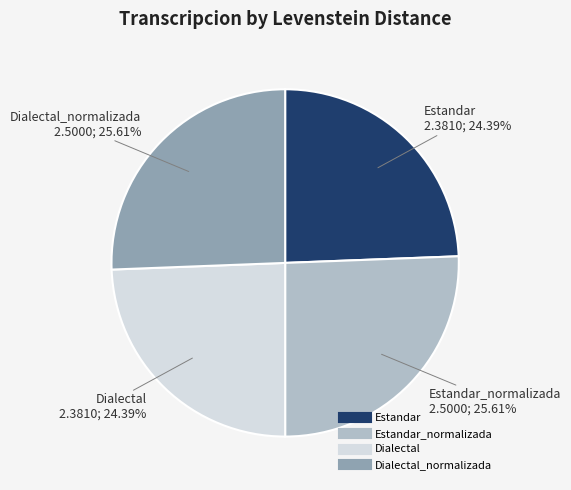

Does any single category account for the majority?

No